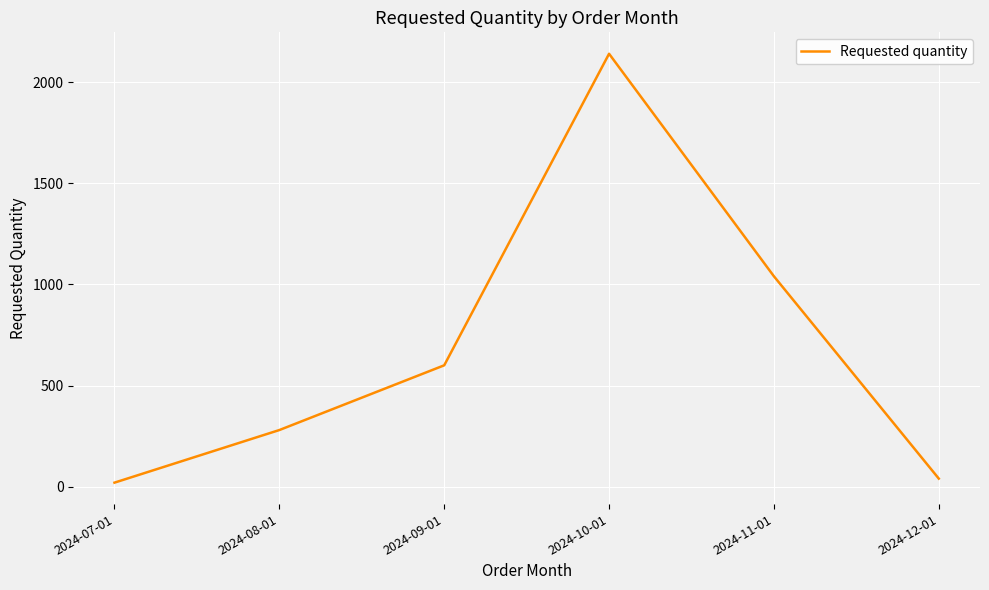

How many values are below 600?

3